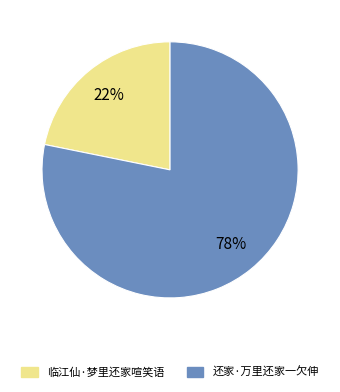

To the nearest percent, what is the difference between the 临江仙·梦里还家喧笑语 and 还家·万里还家一欠伸 slice percentages?

56%